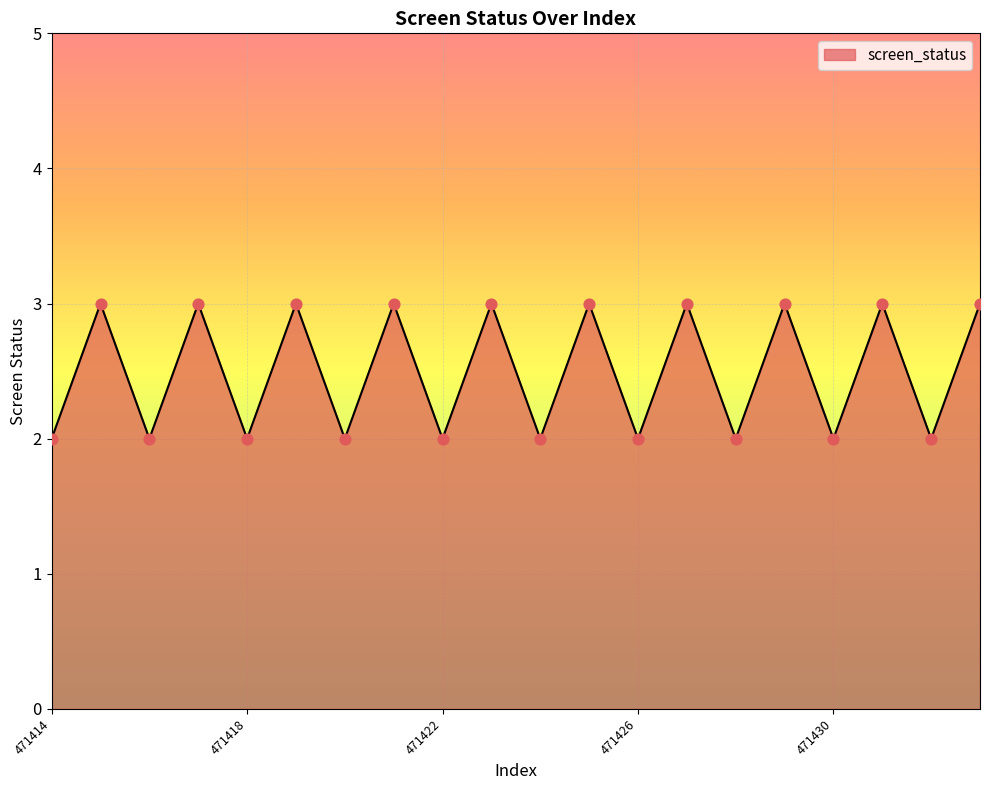

What is the maximum value shown in the chart?

3